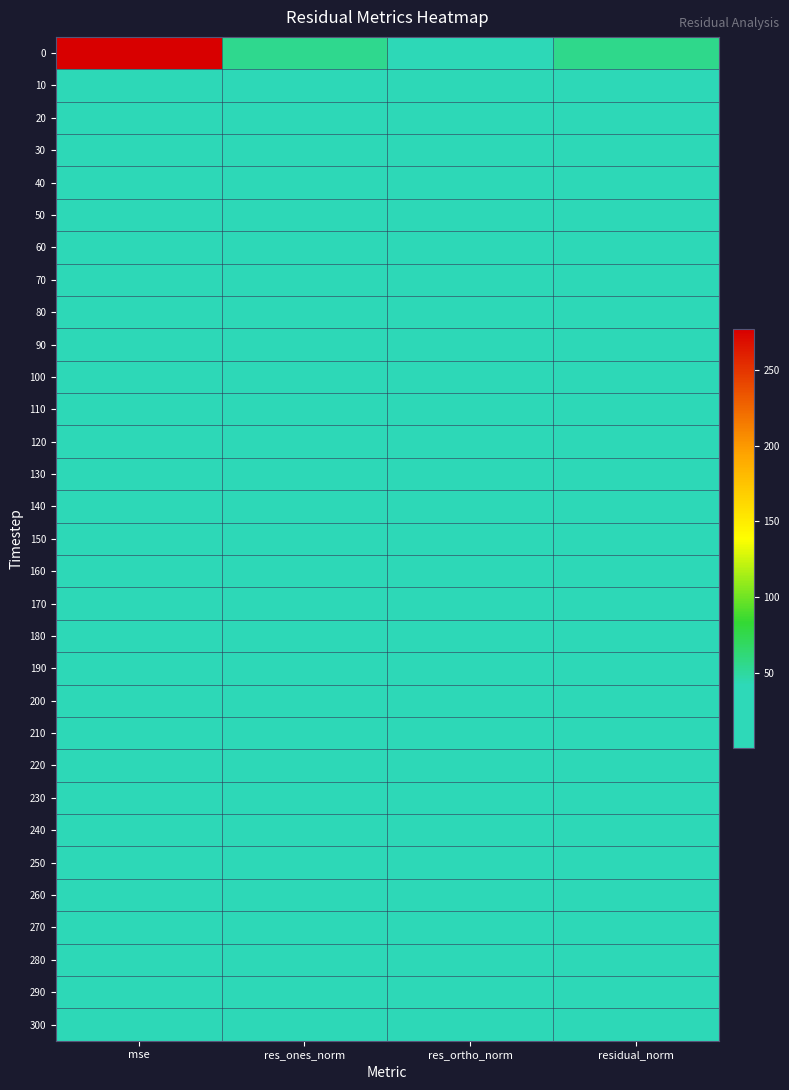

Reading left to right, list all the values displayed in this chart.

0: mse=276.8	res_ones_norm=54.4	res_ortho_norm=9.3	residual_norm=55.2
10: mse=5.4	res_ones_norm=1.3	res_ortho_norm=7.6	residual_norm=7.7
20: mse=2.7	res_ones_norm=0.6	res_ortho_norm=5.4	residual_norm=5.4
30: mse=2.4	res_ones_norm=0.4	res_ortho_norm=5.1	residual_norm=5.1
40: mse=2.9	res_ones_norm=2.7	res_ortho_norm=5.0	residual_norm=5.7
50: mse=1.9	res_ones_norm=0.8	res_ortho_norm=4.5	residual_norm=4.5
60: mse=2.0	res_ones_norm=0.8	res_ortho_norm=4.6	residual_norm=4.7
70: mse=3.5	res_ones_norm=0.1	res_ortho_norm=6.2	residual_norm=6.2
80: mse=3.3	res_ones_norm=0.2	res_ortho_norm=6.1	residual_norm=6.1
90: mse=2.4	res_ones_norm=0.3	res_ortho_norm=5.2	residual_norm=5.2
100: mse=2.4	res_ones_norm=1.1	res_ortho_norm=5.0	residual_norm=5.1
110: mse=3.7	res_ones_norm=0.8	res_ortho_norm=6.4	residual_norm=6.4
120: mse=3.0	res_ones_norm=1.1	res_ortho_norm=5.6	residual_norm=5.7
130: mse=3.7	res_ones_norm=1.8	res_ortho_norm=6.1	residual_norm=6.4
140: mse=2.2	res_ones_norm=0.5	res_ortho_norm=4.8	residual_norm=4.9
150: mse=2.0	res_ones_norm=2.1	res_ortho_norm=4.2	residual_norm=4.7
160: mse=2.3	res_ones_norm=0.5	res_ortho_norm=5.0	residual_norm=5.1
170: mse=2.9	res_ones_norm=1.3	res_ortho_norm=5.5	residual_norm=5.6
180: mse=1.3	res_ones_norm=1.4	res_ortho_norm=3.5	residual_norm=3.8
190: mse=3.5	res_ones_norm=2.9	res_ortho_norm=5.5	residual_norm=6.2
200: mse=3.0	res_ones_norm=0.1	res_ortho_norm=5.7	residual_norm=5.7
210: mse=1.8	res_ones_norm=0.6	res_ortho_norm=4.4	residual_norm=4.5
220: mse=2.9	res_ones_norm=0.0	res_ortho_norm=5.7	residual_norm=5.7
230: mse=1.7	res_ones_norm=1.6	res_ortho_norm=4.0	residual_norm=4.3
240: mse=1.9	res_ones_norm=0.5	res_ortho_norm=4.6	residual_norm=4.6
250: mse=1.8	res_ones_norm=0.1	res_ortho_norm=4.5	residual_norm=4.5
260: mse=3.1	res_ones_norm=0.6	res_ortho_norm=5.8	residual_norm=5.8
270: mse=2.8	res_ones_norm=0.1	res_ortho_norm=5.5	residual_norm=5.5
280: mse=1.8	res_ones_norm=0.6	res_ortho_norm=4.4	residual_norm=4.4
290: mse=2.3	res_ones_norm=0.6	res_ortho_norm=5.0	residual_norm=5.1
300: mse=2.5	res_ones_norm=1.6	res_ortho_norm=5.0	residual_norm=5.3